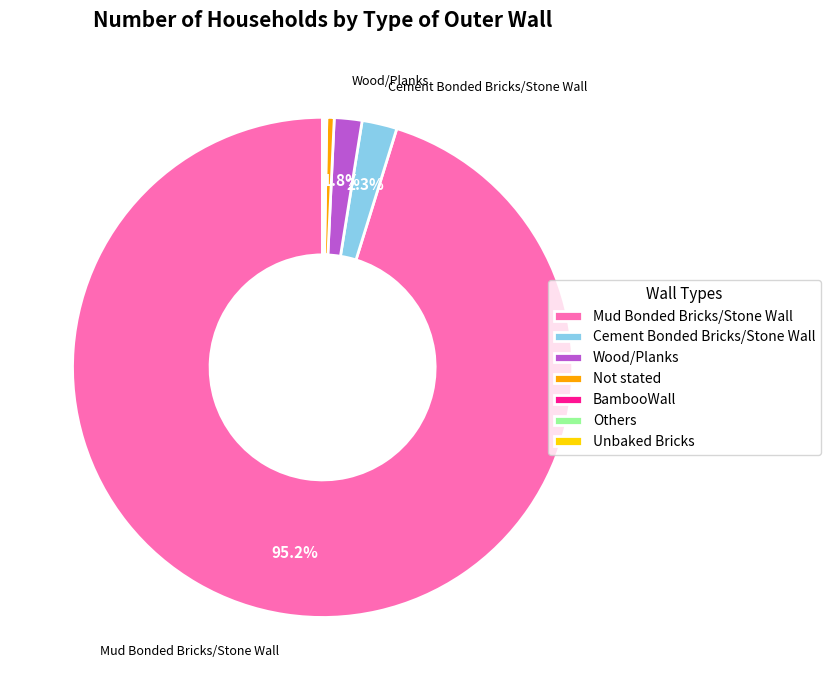

What is the largest slice in the pie chart?

Mud Bonded Bricks/Stone Wall